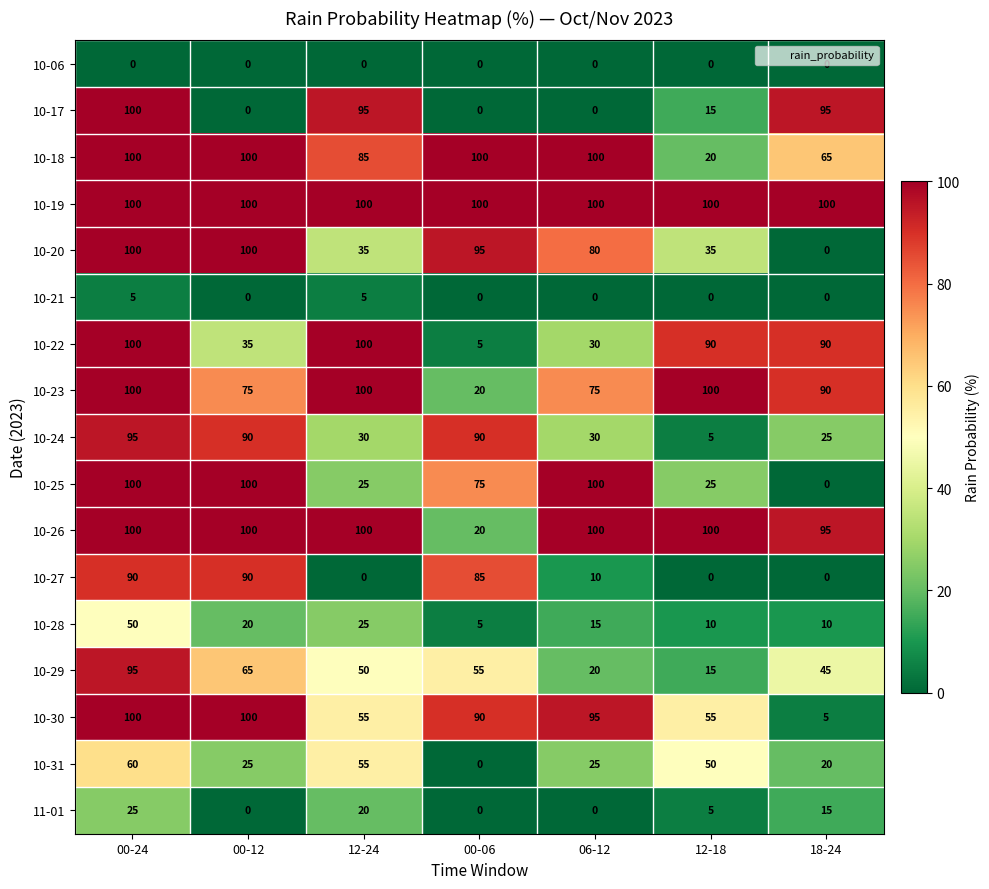

What is the sum of the 10-31 values at 12-18 and 00-06?

50